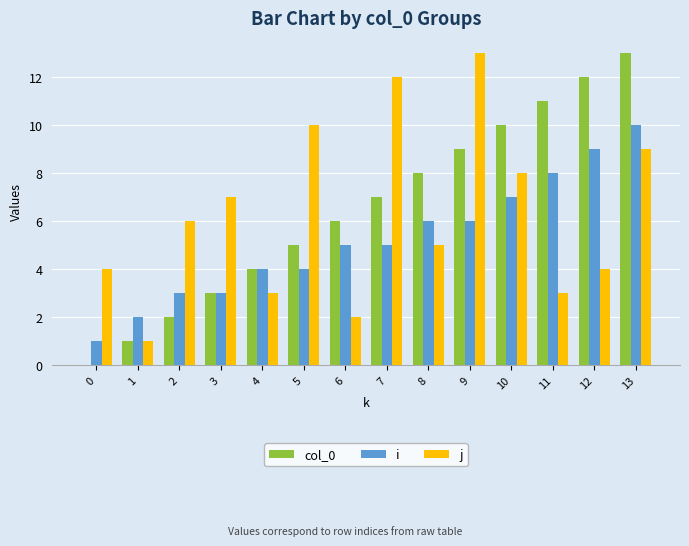

What is the spread (max minus min) of values at 7?

7